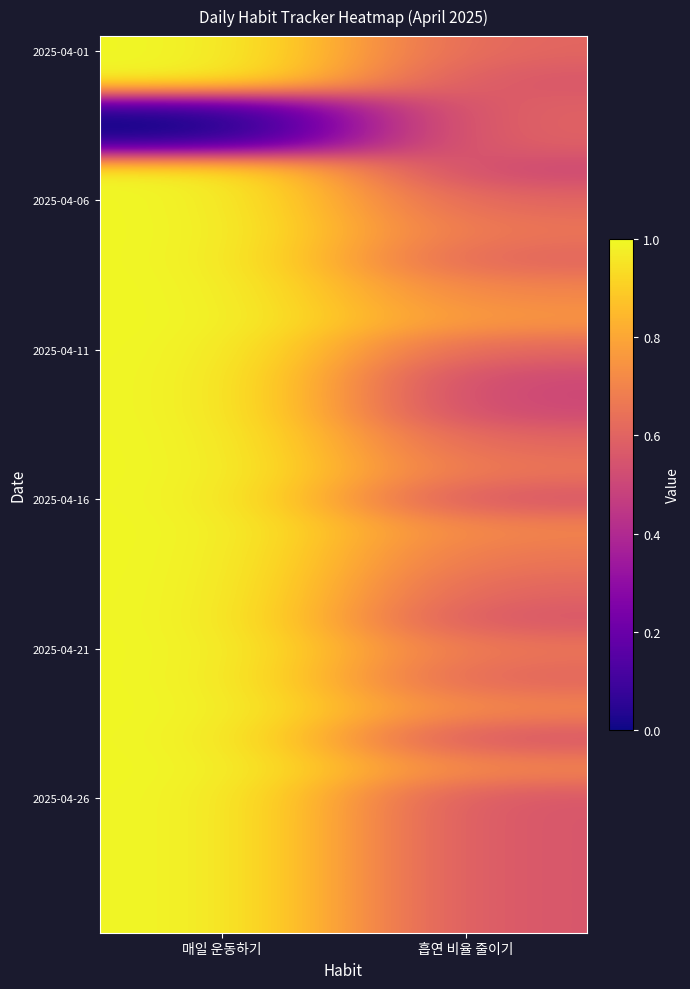

At which category is the sum across all series the highest?

매일 운동하기